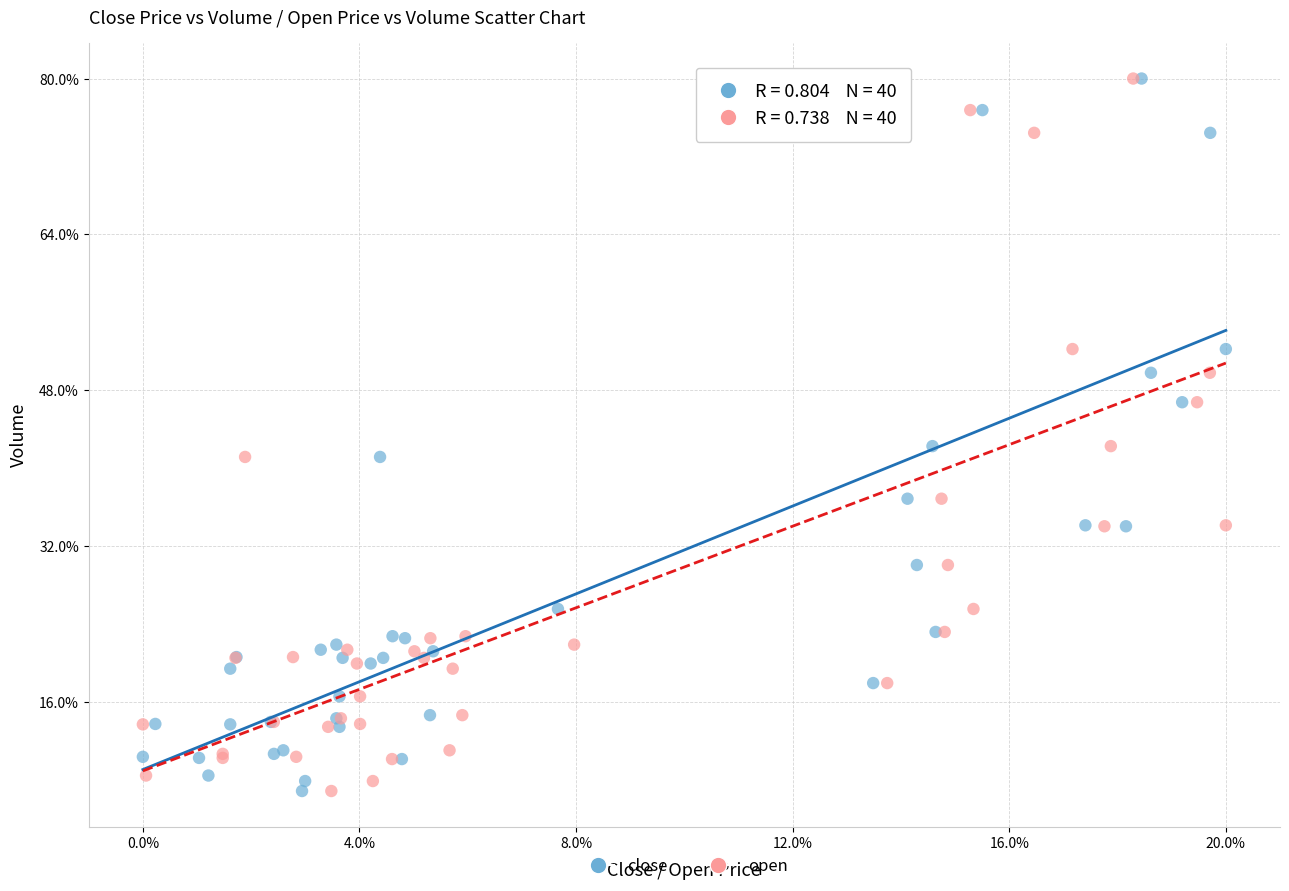

What are all the series names shown in the legend?

close, open